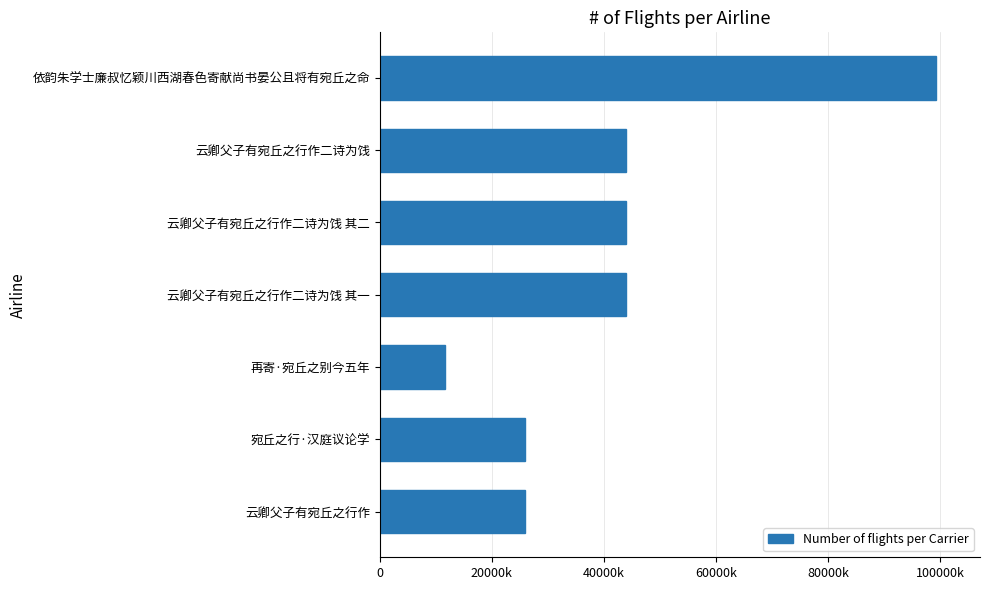

What is the sum of all values?

2944651